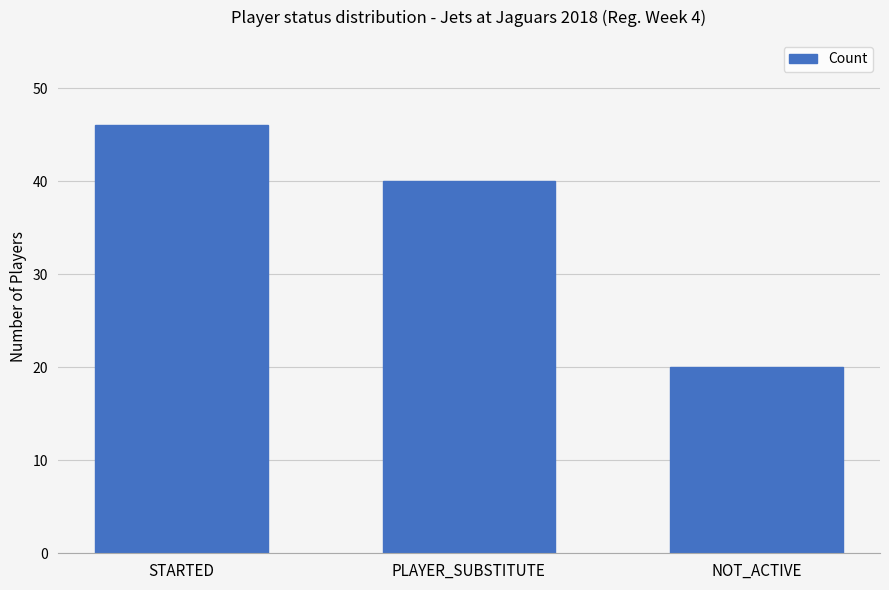

Where is the data nearest to the value 33?

PLAYER_SUBSTITUTE